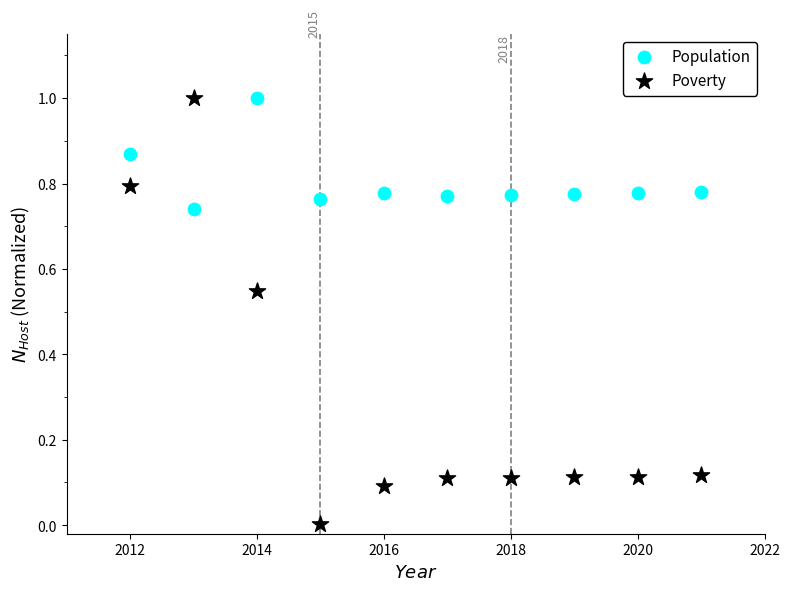

What are all the series names shown in the legend?

Population, Poverty